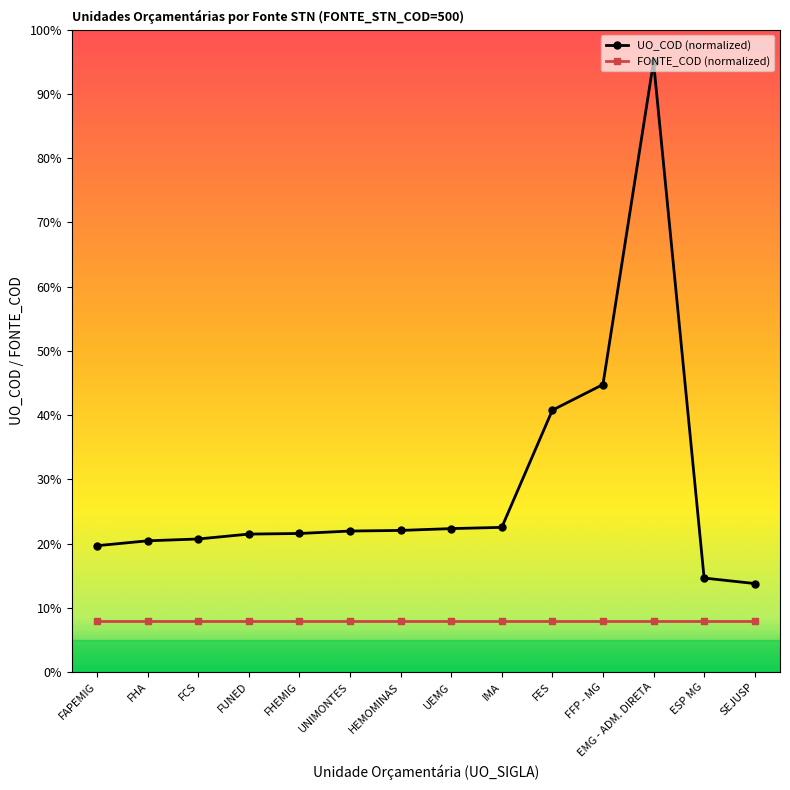

What is the difference between the maximum and minimum values in the UO_COD (normalized) series?

81.2